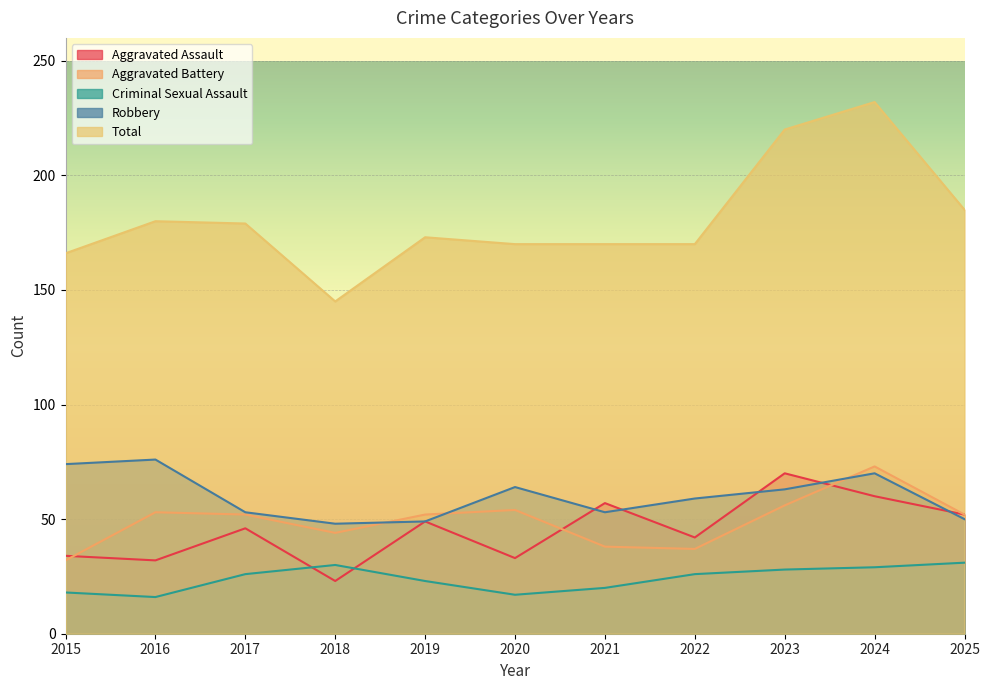

Where is the first local minimum for Total?

2018